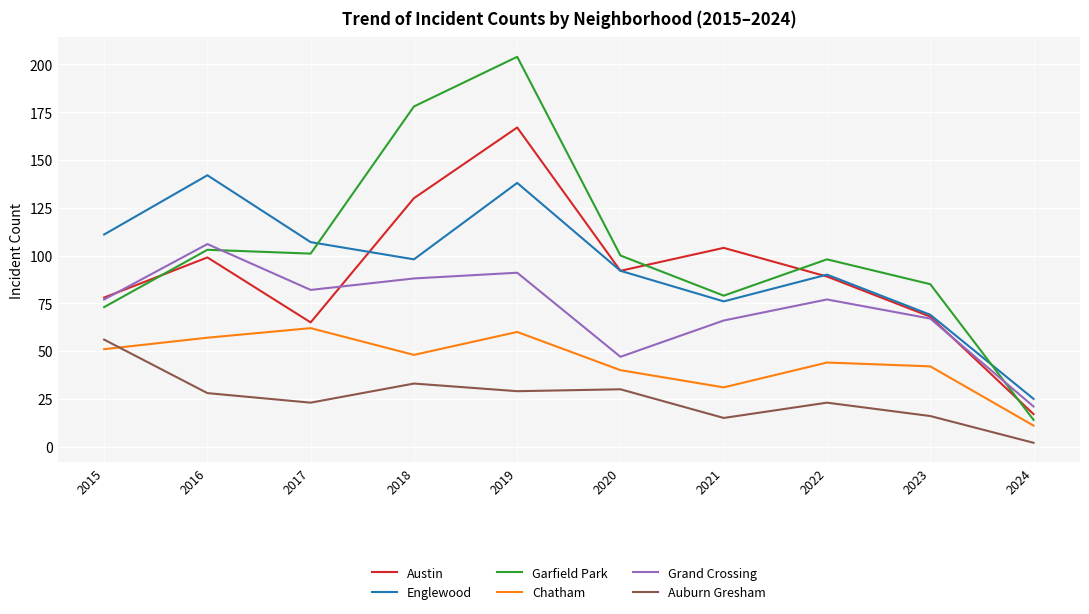

Which category has the highest value across all series?

2019